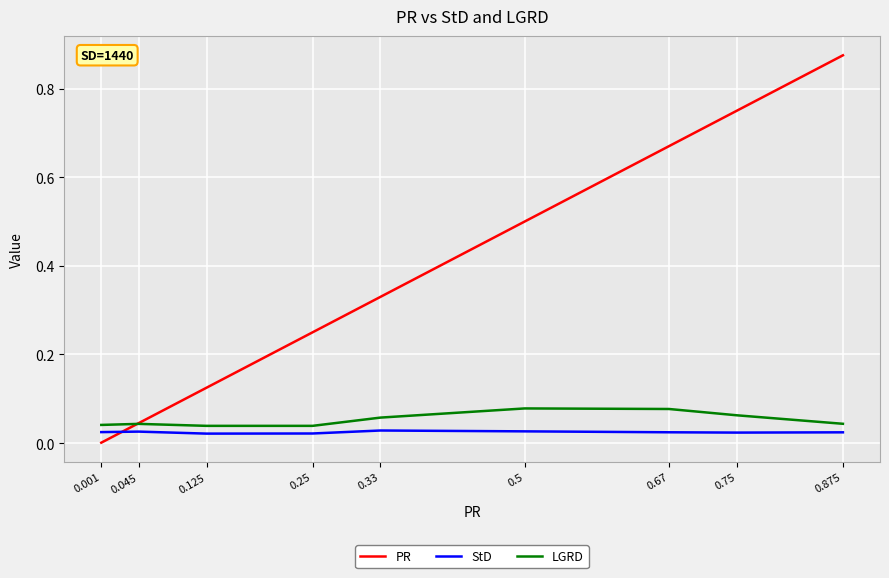

True or false: StD and LGRD cross at least once.

False